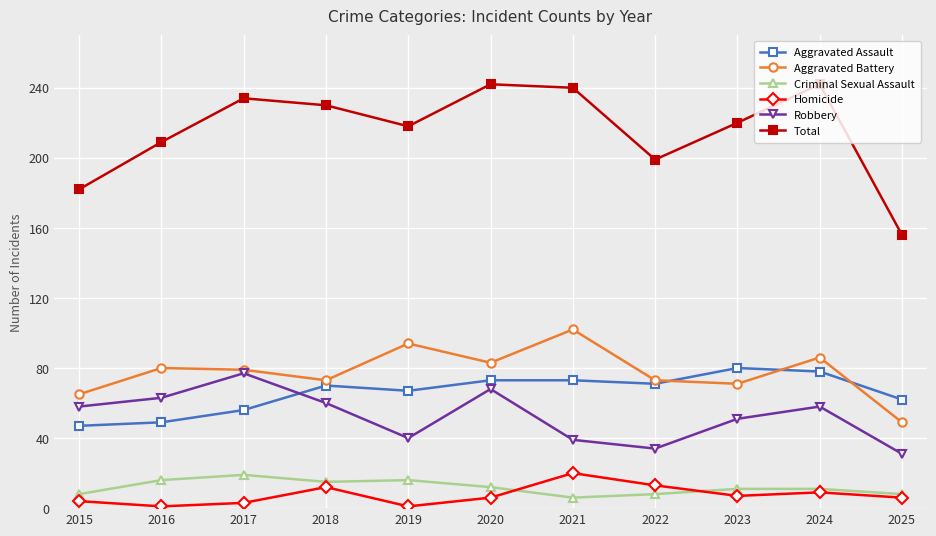

Count the number of data series in this chart.

6